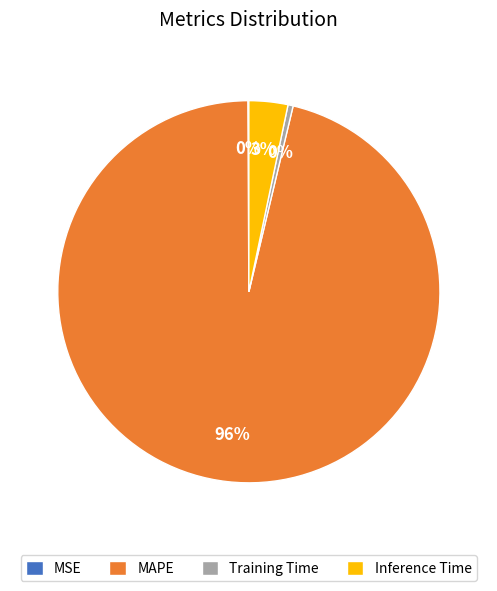

Is the sum of Inference Time and MAPE greater than half?

Yes